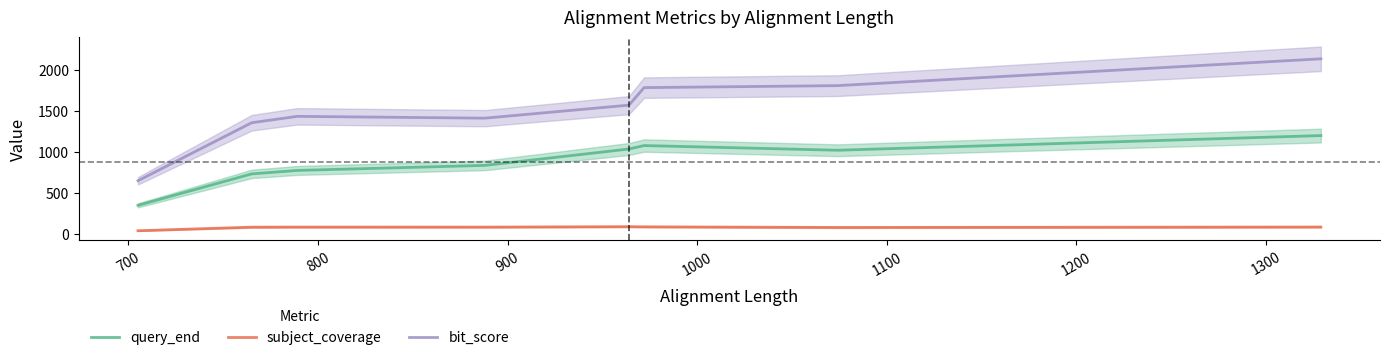

Which series has the largest total across all categories?

bit_score